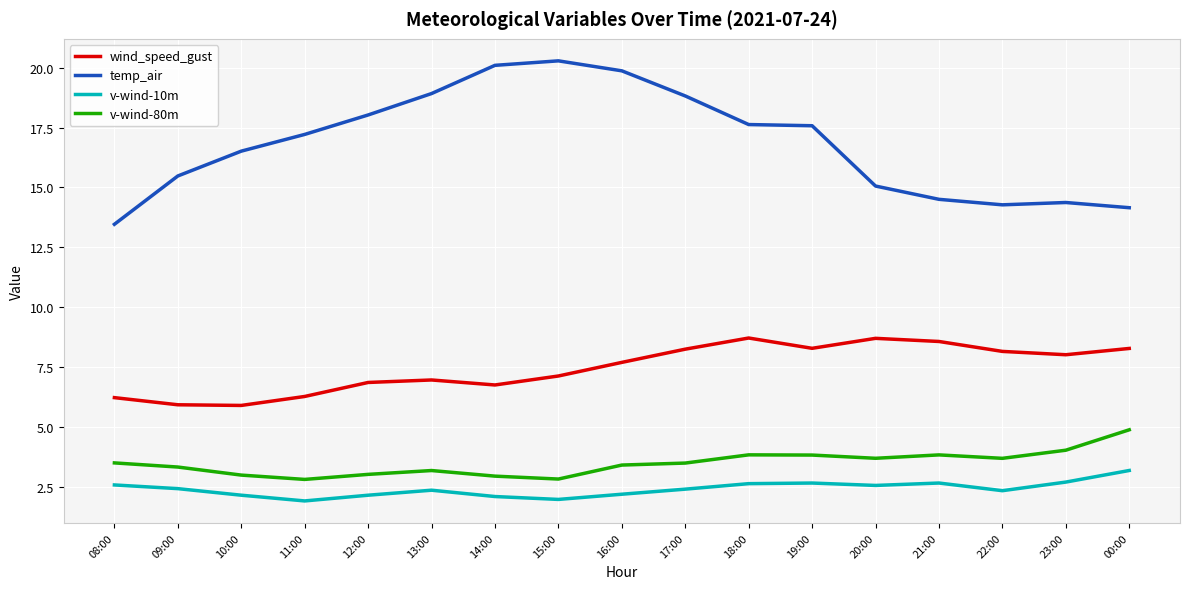

What is the minimum value shown in the chart?

1.9